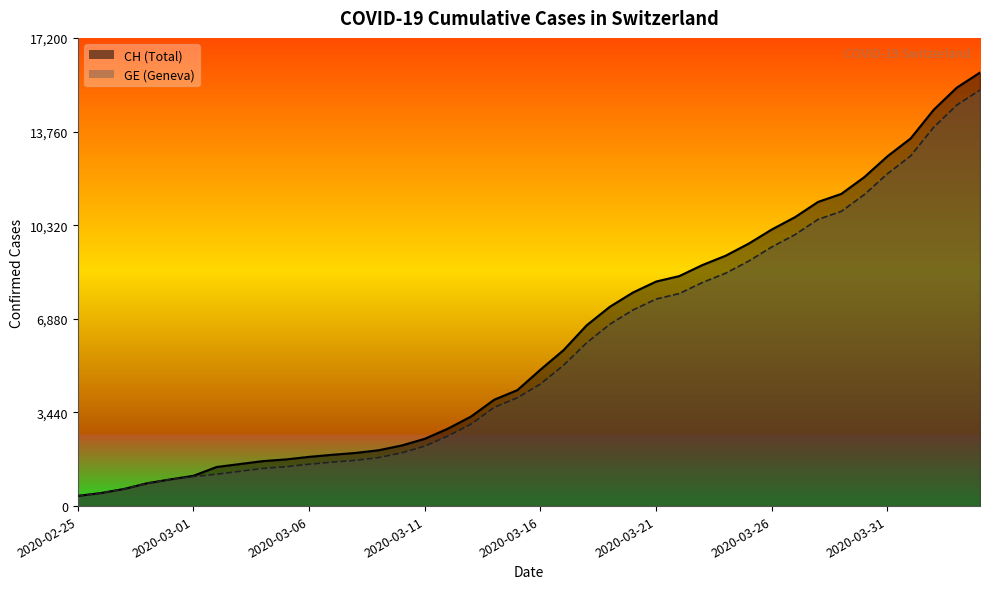

How many data points in GE are above 4485?

19